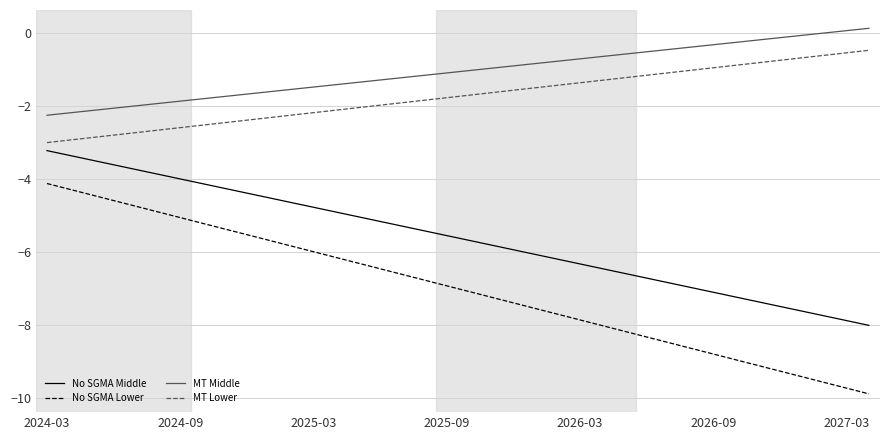

True or false: MT Middle and No SGMA Lower cross at least once.

False